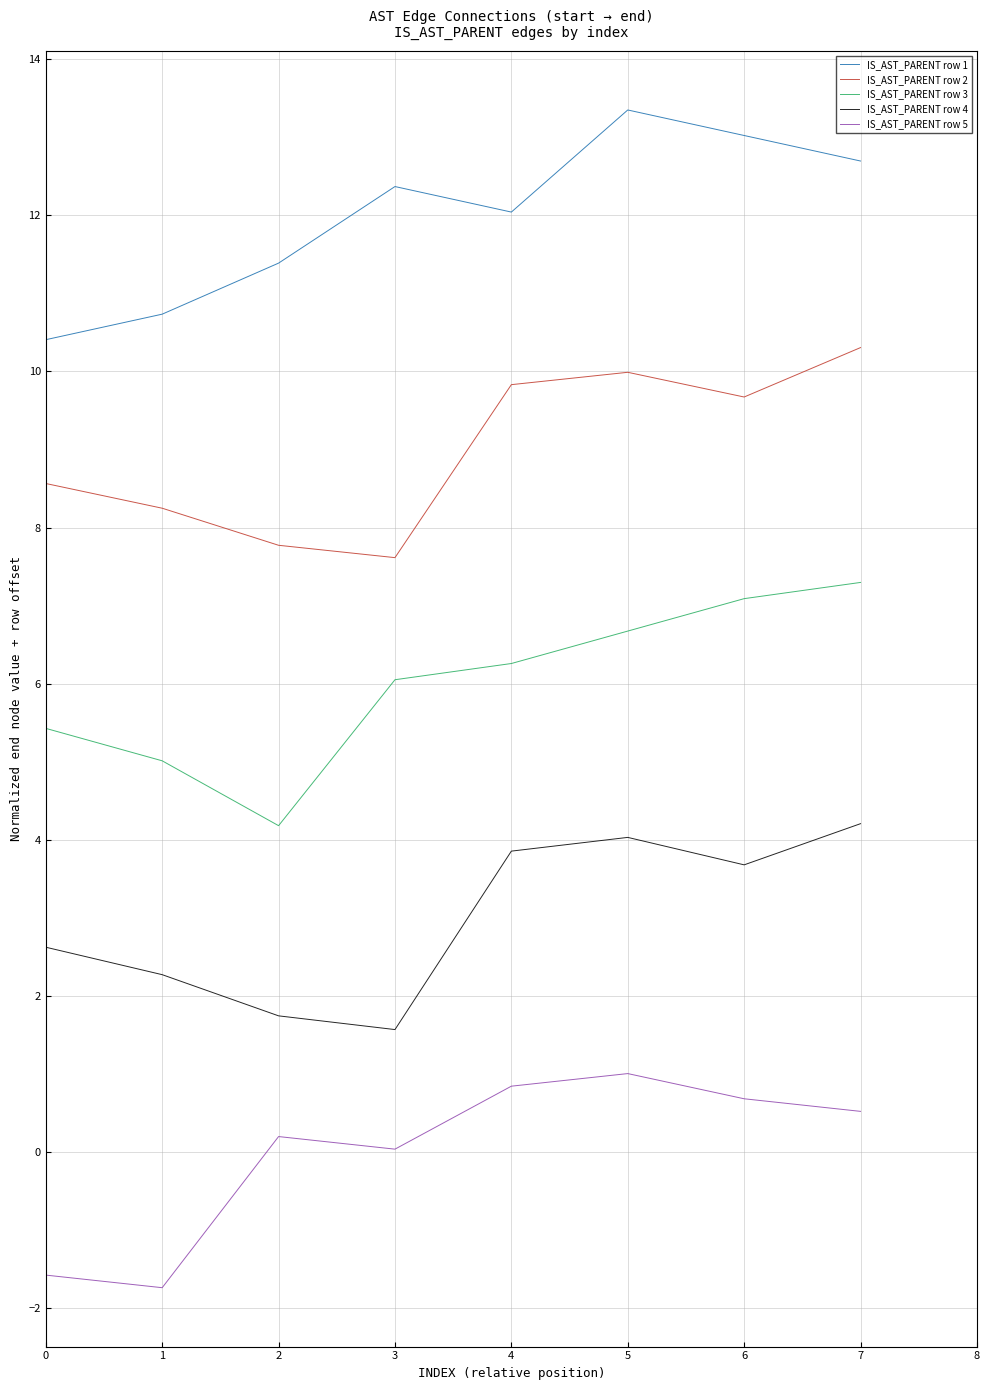

Which series changed the most between 0 and 7?

IS_AST_PARENT row 1